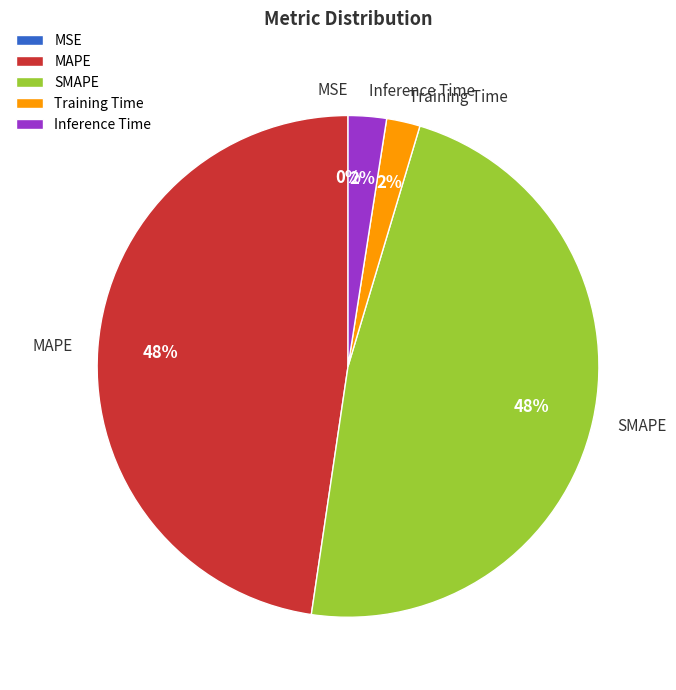

What percentage is the MAPE slice, to the nearest percent?

48%